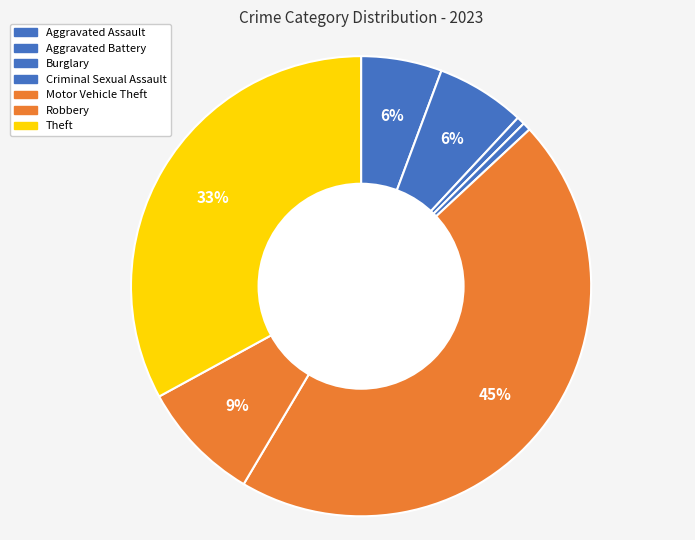

What percentage is the Aggravated Assault slice, to the nearest percent?

6%